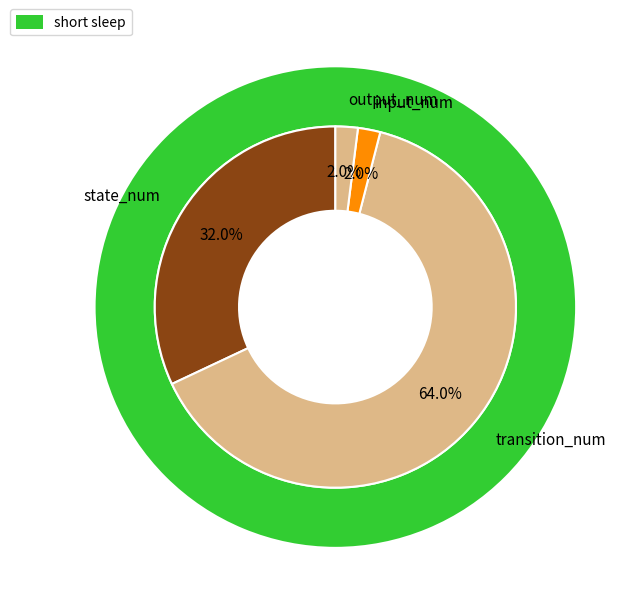

How many slices are in this pie chart?

4